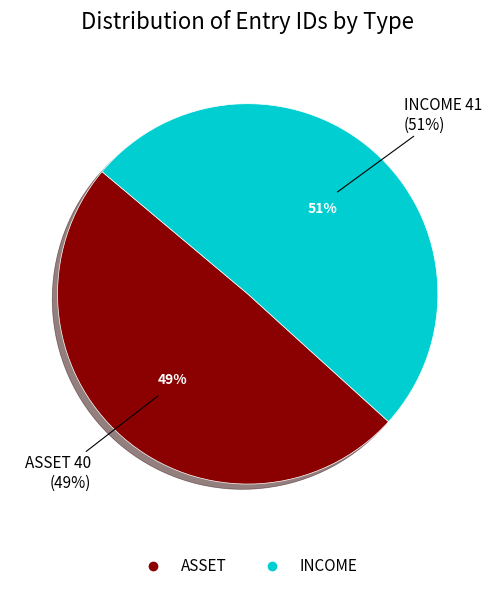

Does INCOME account for over 50% of the chart?

Yes